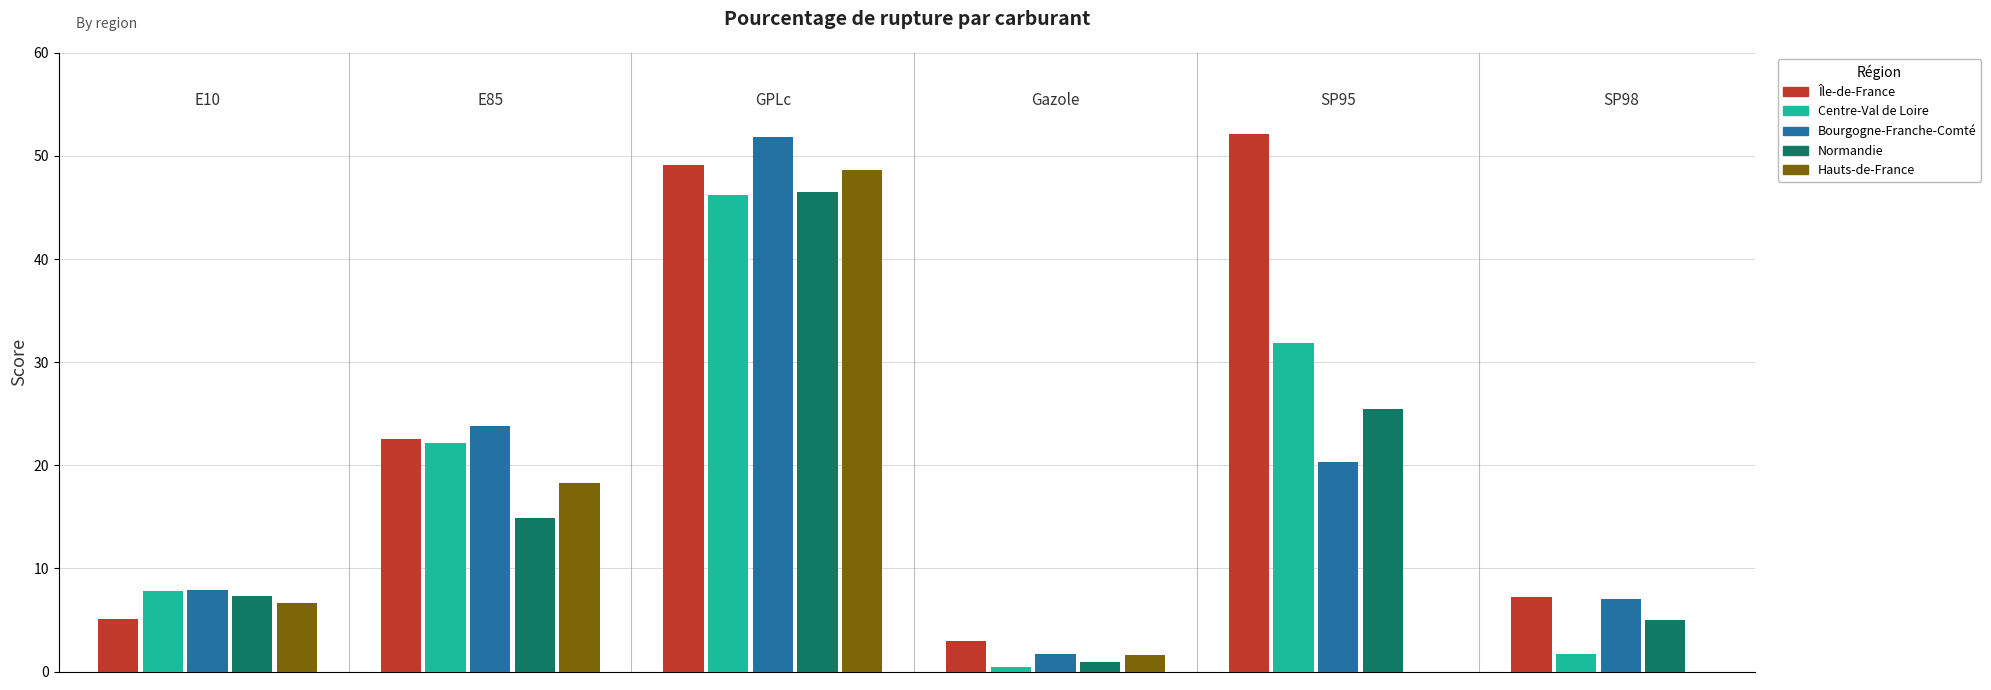

Between E10 and SP95, which series saw the biggest shift?

Île-de-France